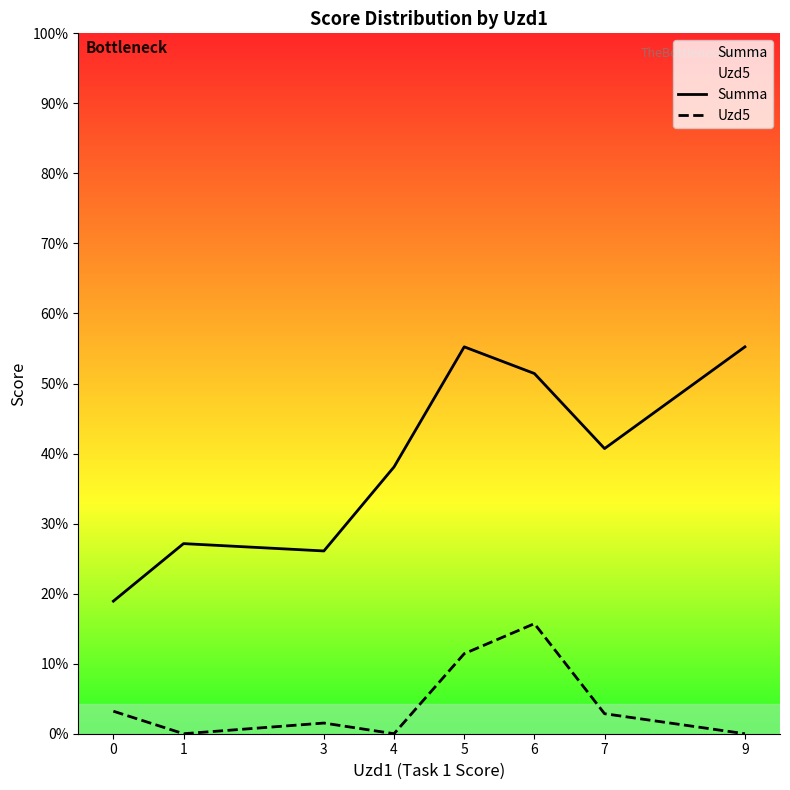

What are all the series names shown in the legend?

Summa, Uzd5